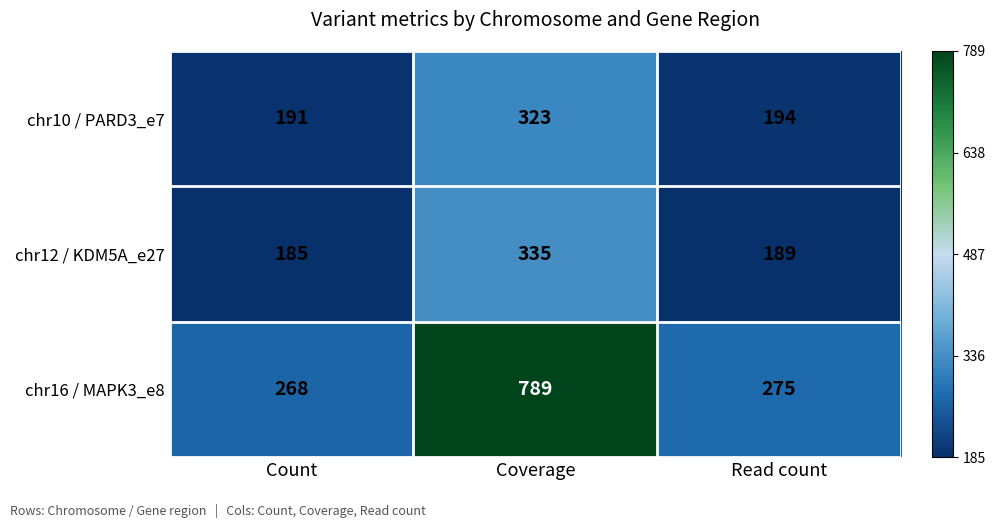

Reading left to right, extract all data points from this chart.

chr10 / PARD3_e7: 191	323	194
chr12 / KDM5A_e27: 185	335	189
chr16 / MAPK3_e8: 268	789	275